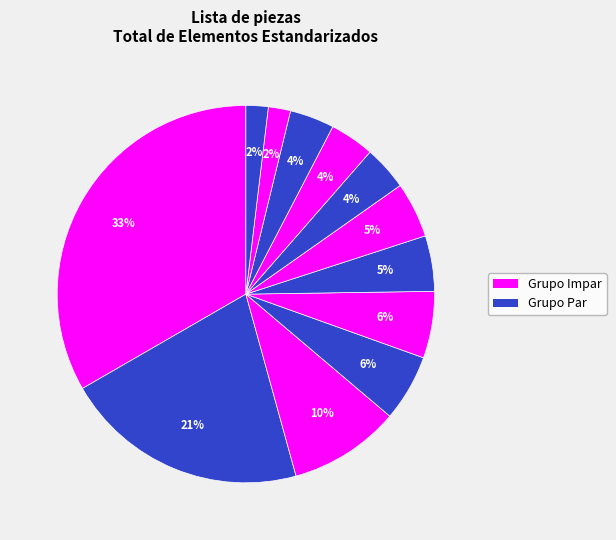

How many segments does this pie chart have?

12